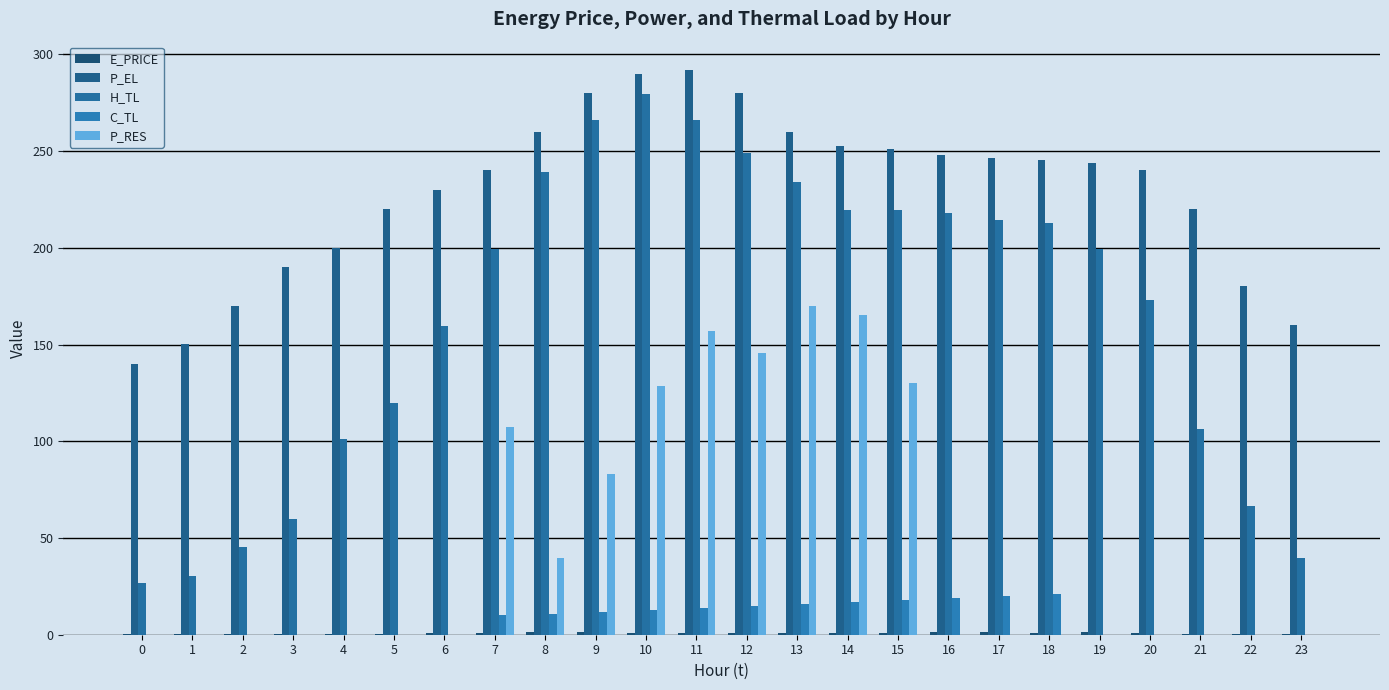

How many data points in P_EL are above 244?

12